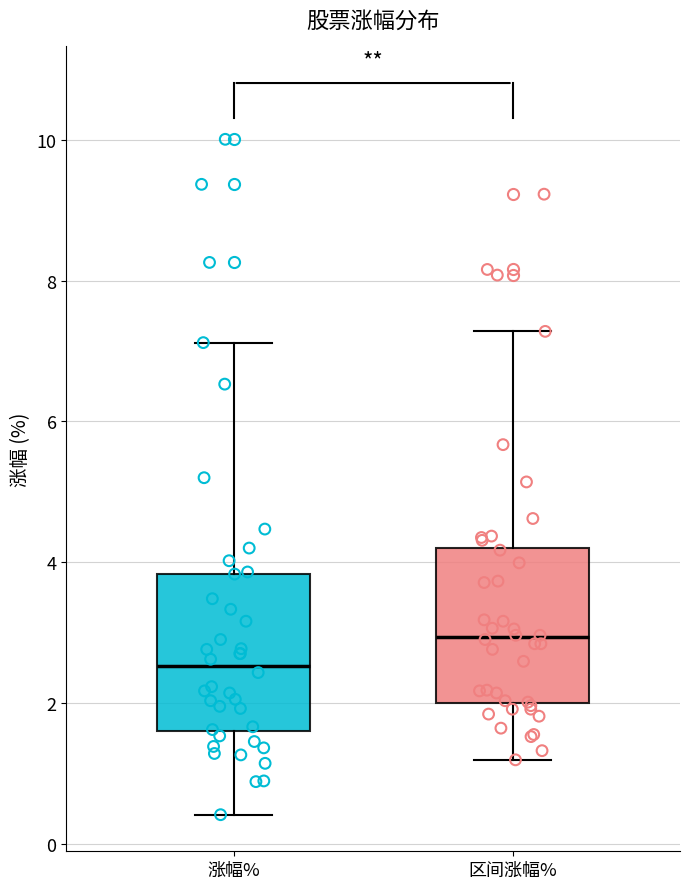

Reading left to right, read every box against the y-axis: the position of its median line, the range the box covers, and the ends of its whiskers. The values are not printed on the chart, so give them approximately, as read against the axis.

涨幅%: median 2.6, box 1.6 to 3.8, whiskers 0.4 to 7.2
区间涨幅%: median 3.0, box 2.0 to 4.2, whiskers 1.2 to 7.2